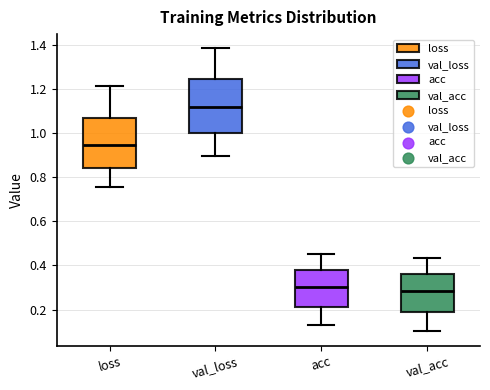

Reading left to right, read every box against the y-axis: the position of its median line, the range the box covers, and the ends of its whiskers. The values are not printed on the chart, so give them approximately, as read against the axis.

loss: median 0.94, box 0.84 to 1.06, whiskers 0.76 to 1.22
val_loss: median 1.12, box 1.00 to 1.24, whiskers 0.90 to 1.38
acc: median 0.30, box 0.22 to 0.38, whiskers 0.14 to 0.46
val_acc: median 0.28, box 0.18 to 0.36, whiskers 0.10 to 0.44